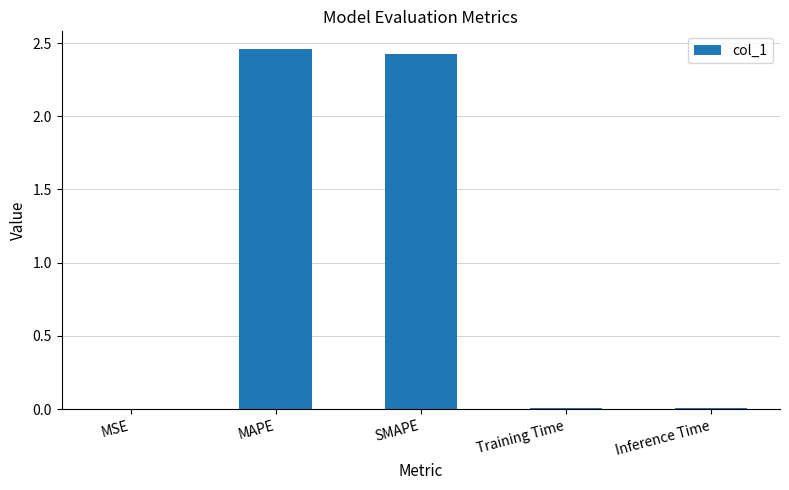

The chart shows a value of 0.0 at Inference Time. True or false?

True